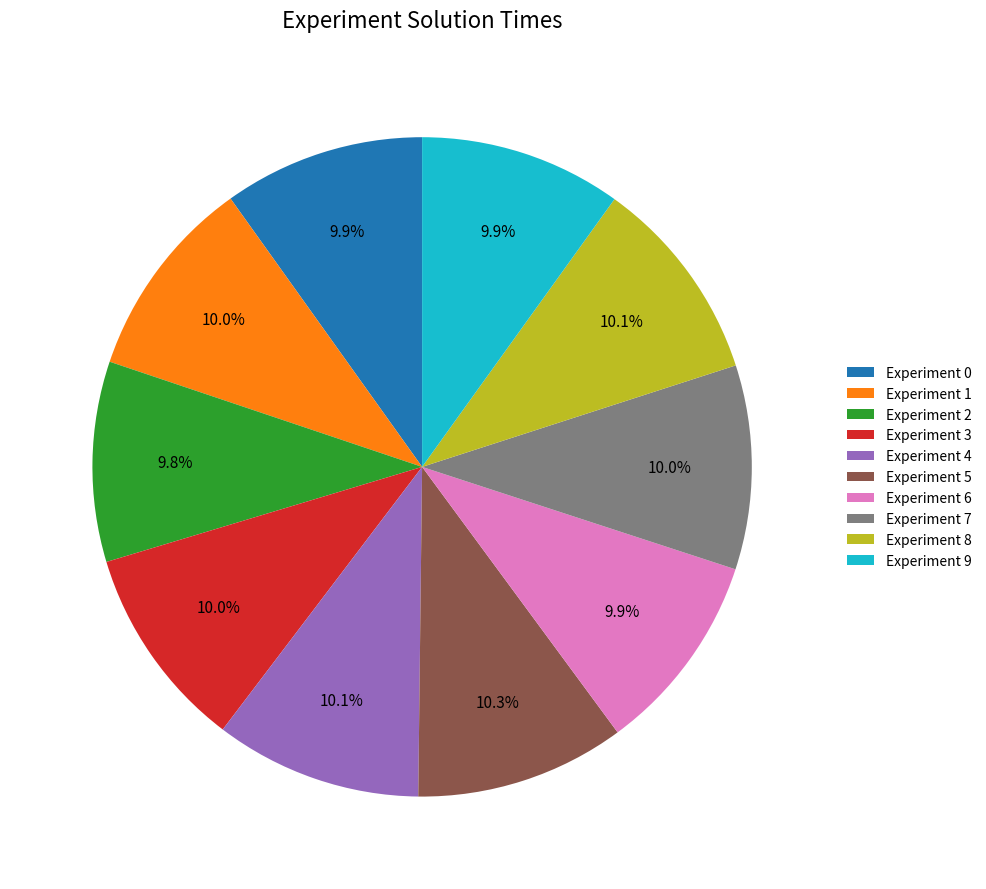

Is there any slice that represents more than half of the pie?

No